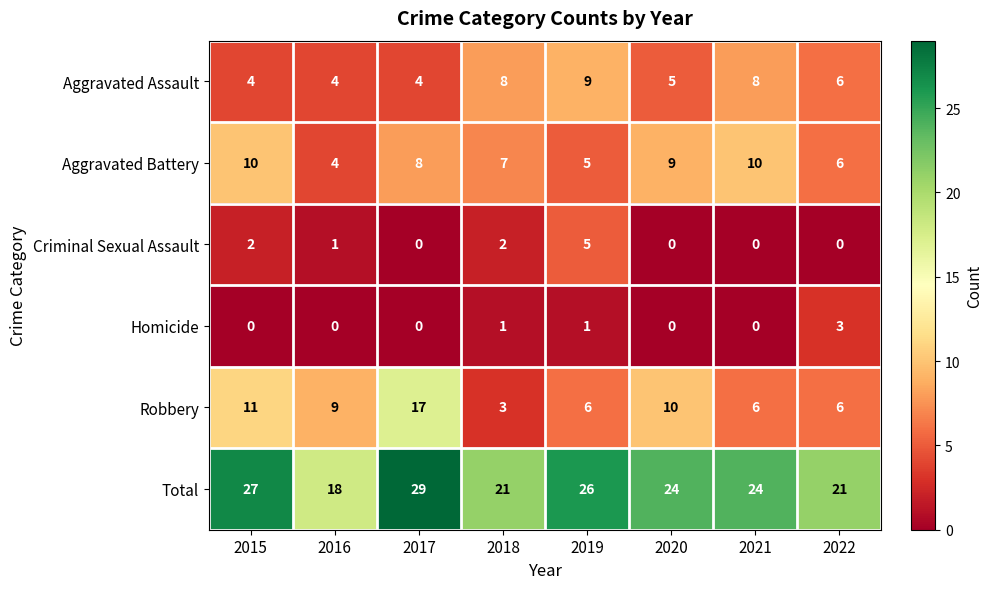

How many values in the Criminal Sexual Assault series are below 1?

4